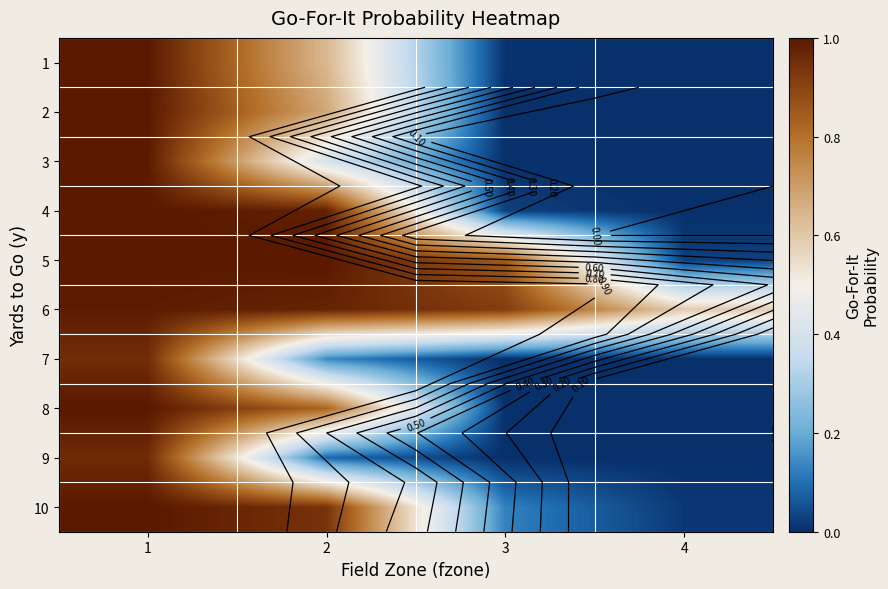

At which category is the sum across all series the highest?

1